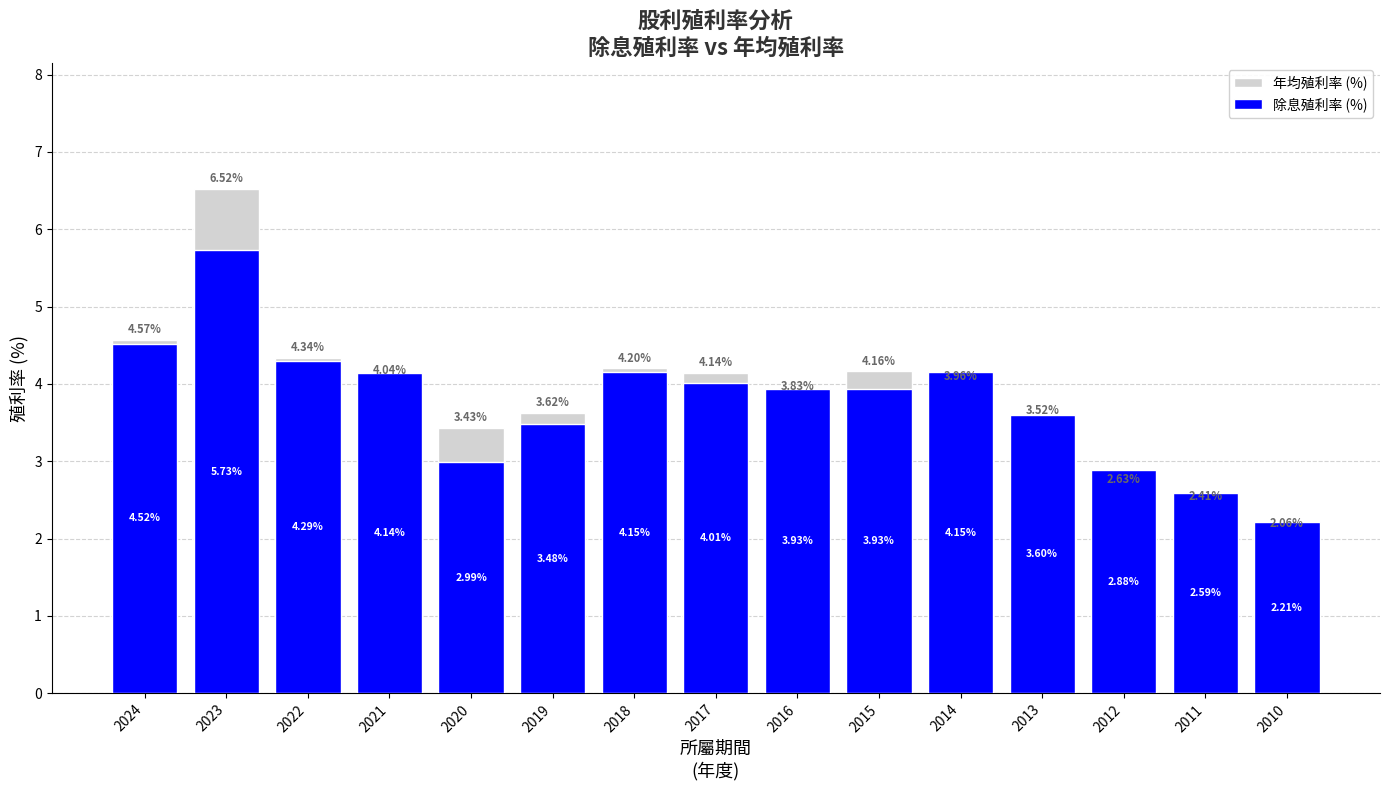

Rank the series by their average value, from lowest to highest.

除息殖利率 (%), 年均殖利率 (%)